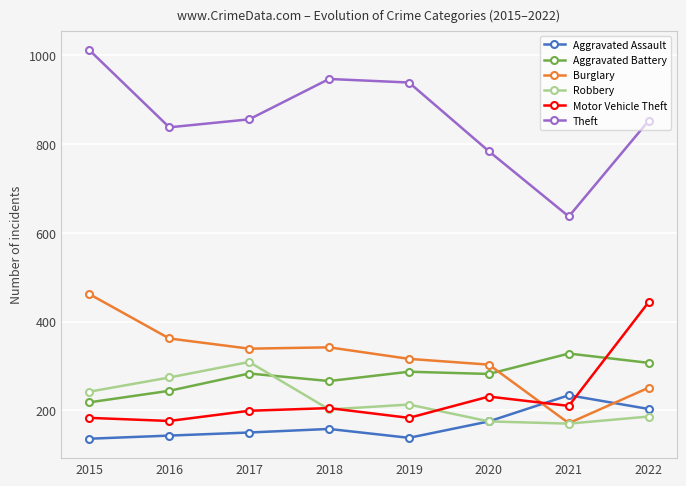

Between 2018 and 2021, which series saw the biggest shift?

Theft